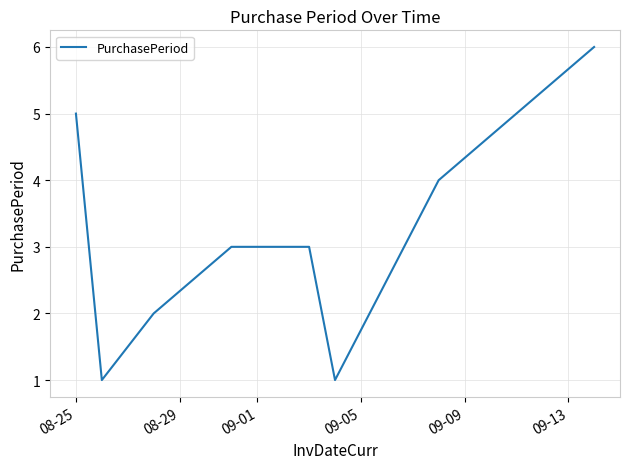

Count the number of data series in this chart.

1